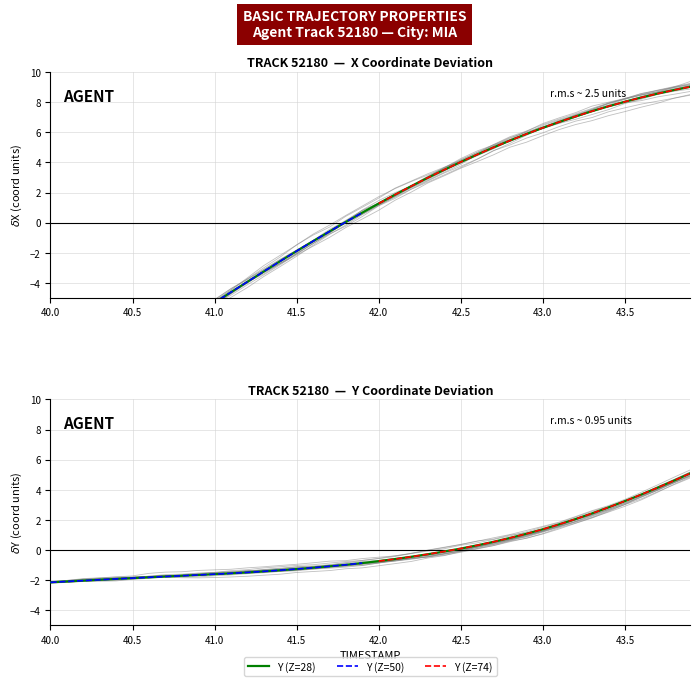

How many times do Y and X cross each other?

1